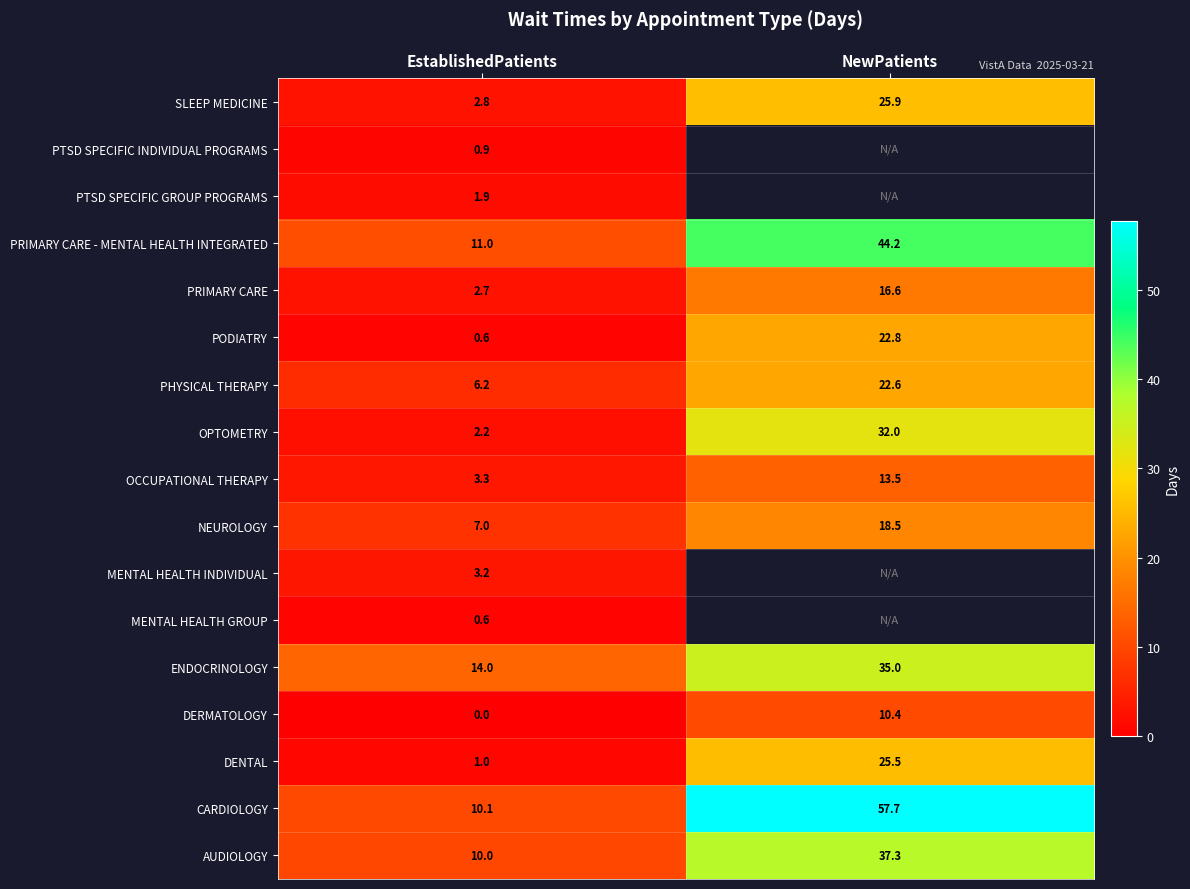

Which category has the lowest value in the DENTAL series?

EstablishedPatients